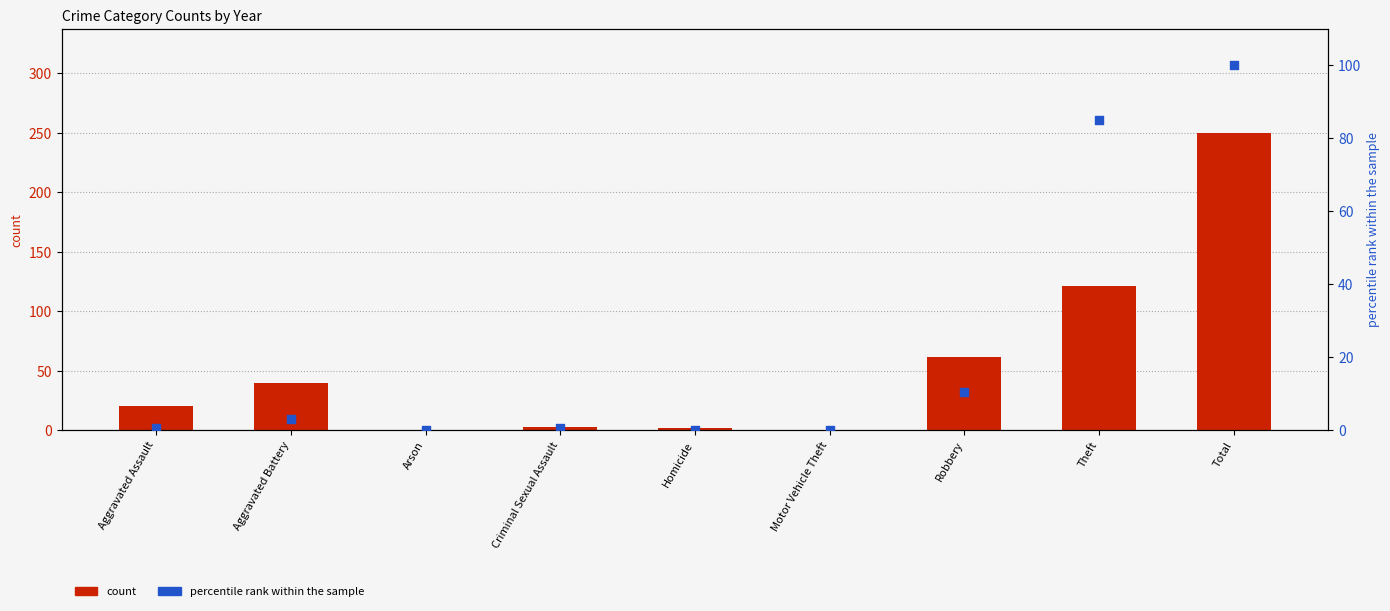

What are all the series names shown in the legend?

count, percentile rank within the sample